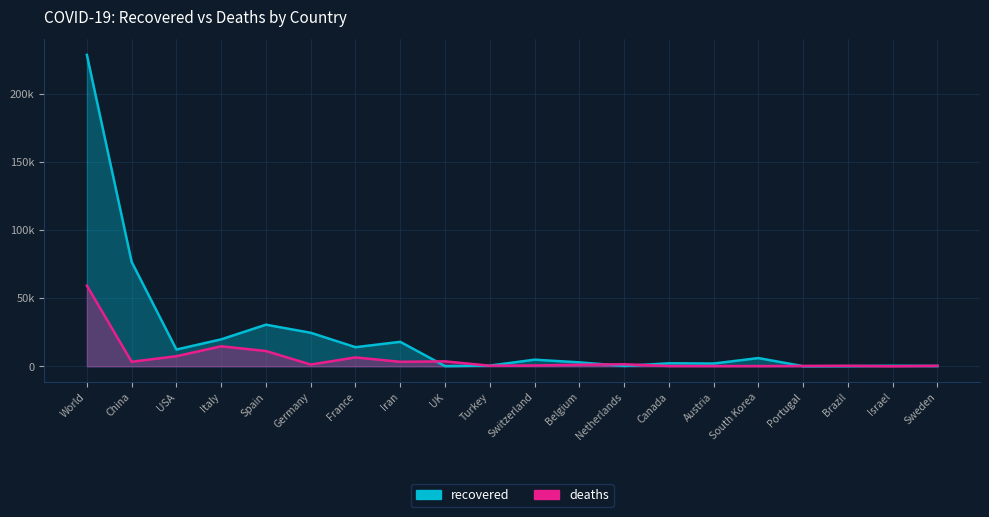

What are all the series names shown in the legend?

recovered, deaths